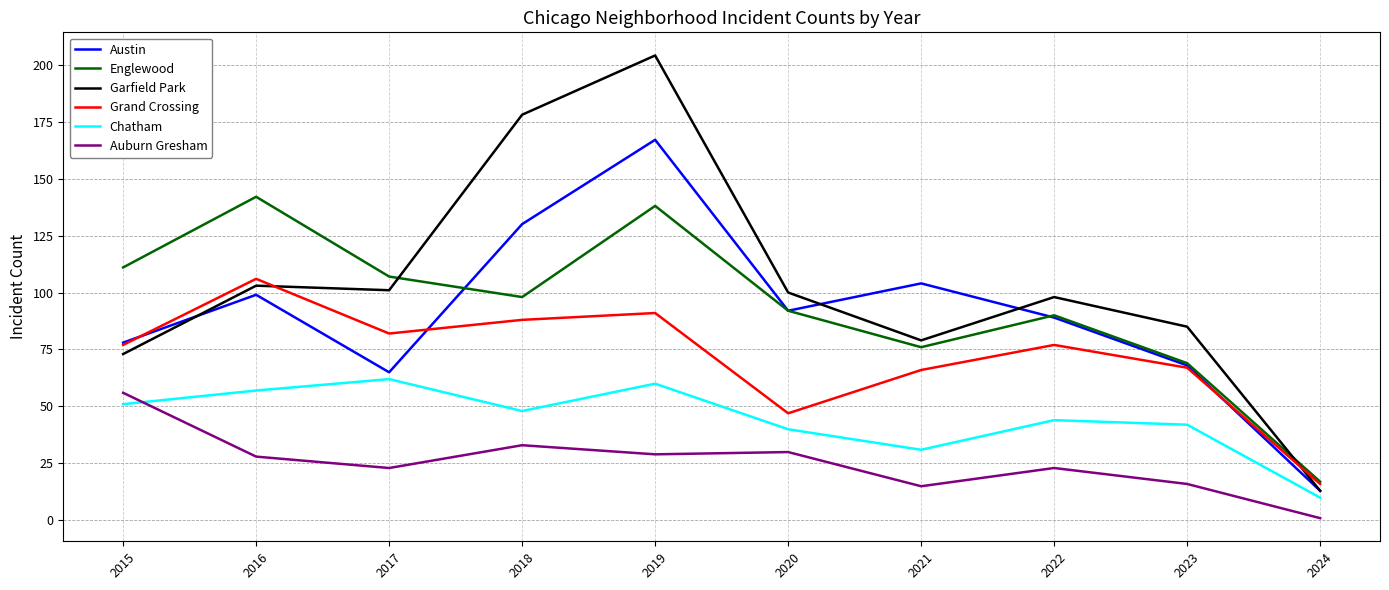

Reading left to right, what are all the values shown in this chart?

Austin: 2015=78	2016=99	2017=65	2018=130	2019=167	2020=92	2021=104	2022=89	2023=68	2024=13
Englewood: 2015=111	2016=142	2017=107	2018=98	2019=138	2020=92	2021=76	2022=90	2023=69	2024=17
Garfield Park: 2015=73	2016=103	2017=101	2018=178	2019=204	2020=100	2021=79	2022=98	2023=85	2024=13
Grand Crossing: 2015=77	2016=106	2017=82	2018=88	2019=91	2020=47	2021=66	2022=77	2023=67	2024=16
Chatham: 2015=51	2016=57	2017=62	2018=48	2019=60	2020=40	2021=31	2022=44	2023=42	2024=10
Auburn Gresham: 2015=56	2016=28	2017=23	2018=33	2019=29	2020=30	2021=15	2022=23	2023=16	2024=1